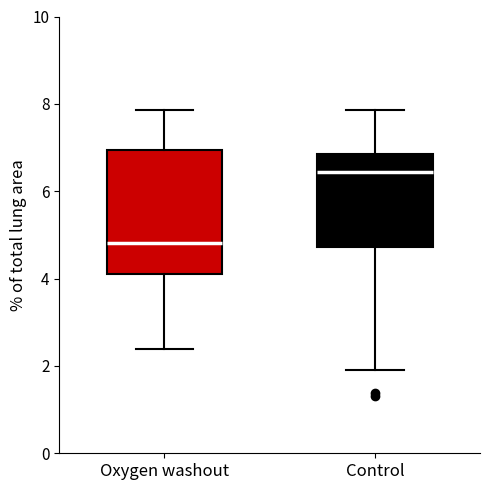

Reading left to right, transcribe this box plot: for each box, give where its median line is, the range the box spans, and where its two whiskers end, as read against the y-axis. The values are not printed on the chart, so give them approximately, as read against the axis.

Oxygen washout: median 4.8, box 4.2 to 7.0, whiskers 2.4 to 7.8
Control: median 6.4, box 4.8 to 6.8, whiskers 2.0 to 7.8